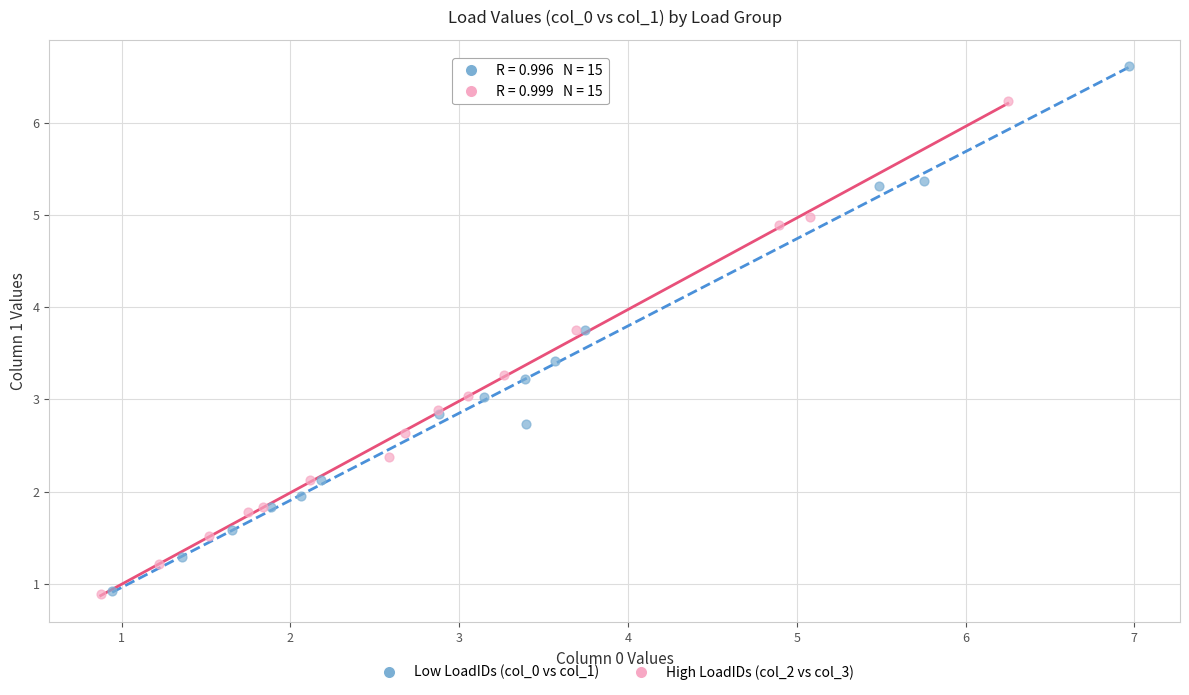

Which series reaches the maximum Y coordinate?

Low LoadIDs (col_0 vs col_1)